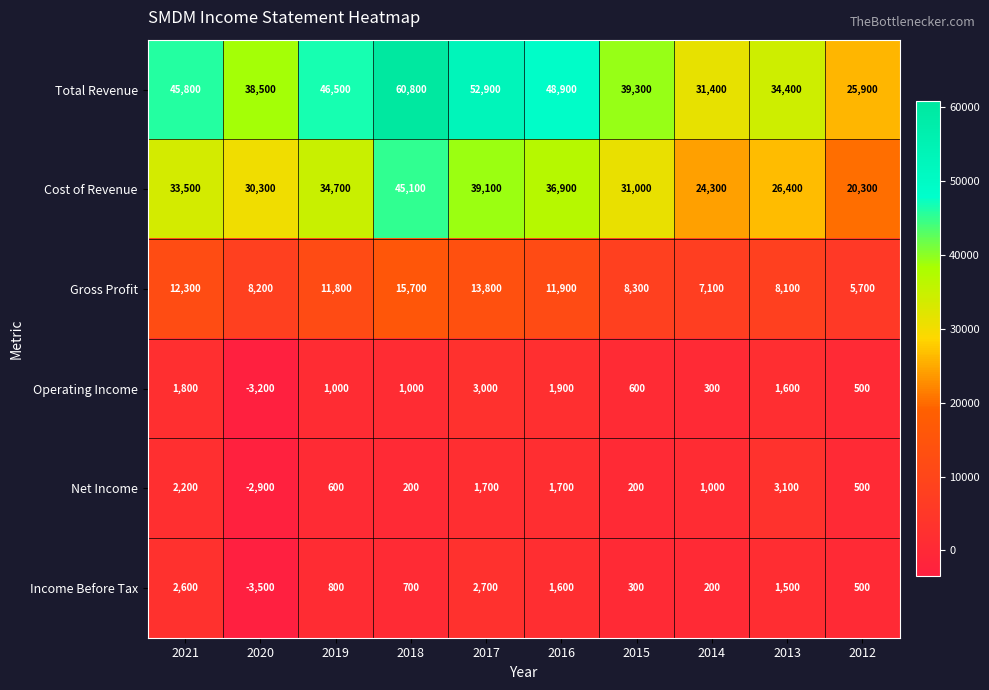

What is the spread (max minus min) of values at 2019?

45900